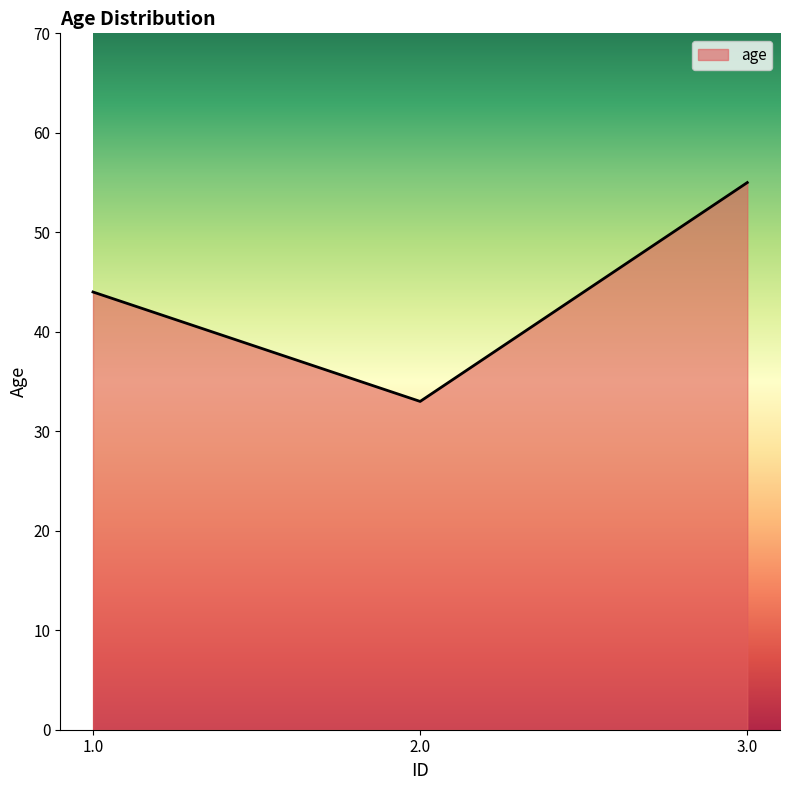

What value does the data have at 1.0, to the nearest 10?

40